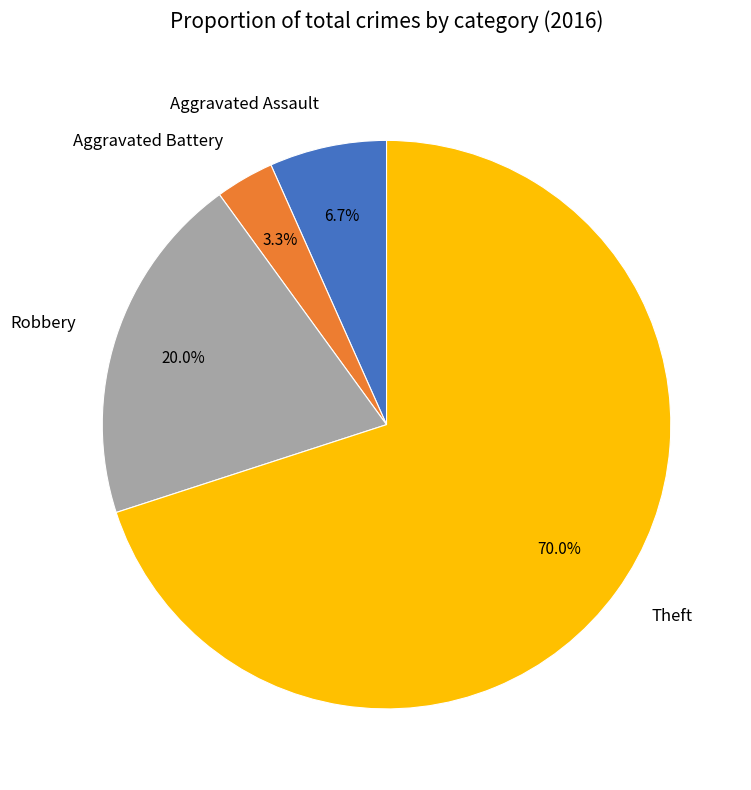

How much of the chart is everything except Theft?

30.0%